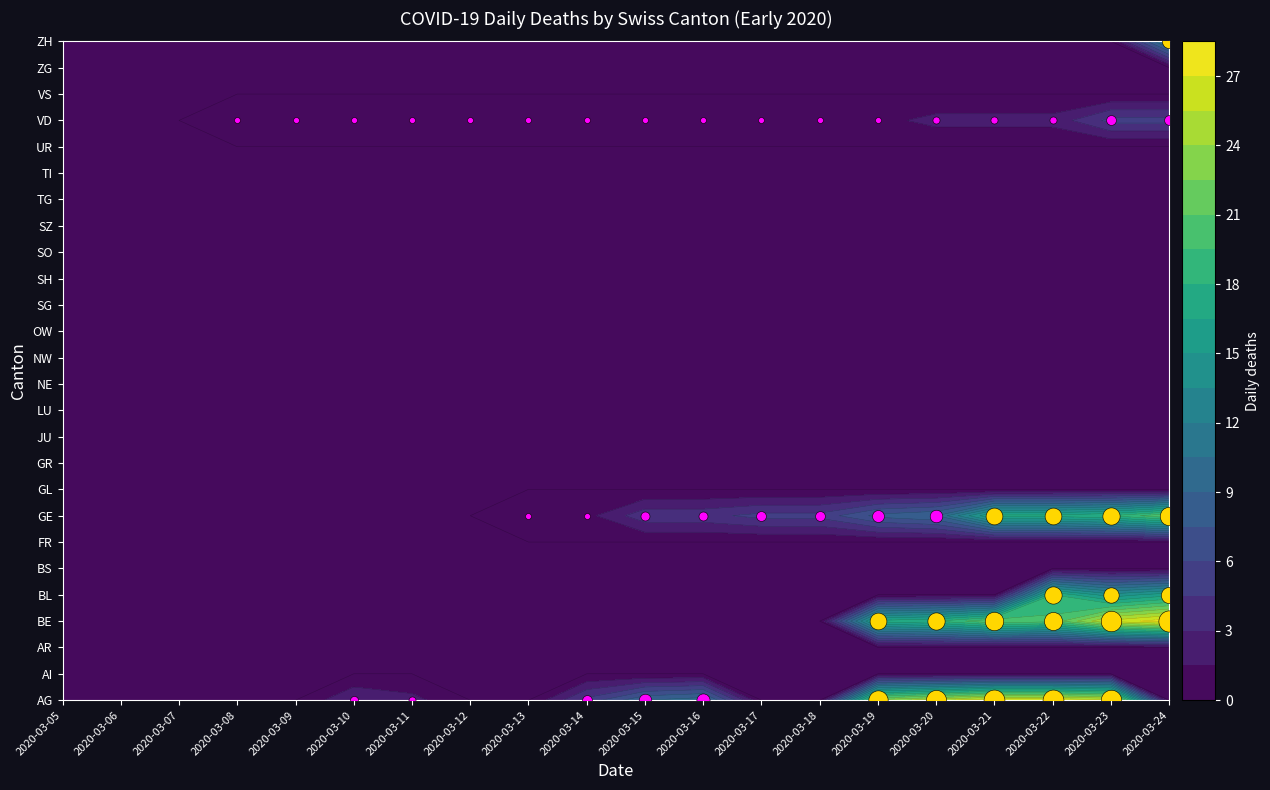

Reading left to right, transcribe all the data shown in this chart.

AG: 2020-03-05=0	2020-03-06=0	2020-03-07=0	2020-03-08=0	2020-03-09=0	2020-03-10=3	2020-03-11=2	2020-03-12=0	2020-03-13=0	2020-03-14=5	2020-03-15=9	2020-03-16=10	2020-03-17=0	2020-03-18=0	2020-03-19=23	2020-03-20=25	2020-03-21=27	2020-03-22=27	2020-03-23=26	2020-03-24=0
AI: 2020-03-05=0	2020-03-06=0	2020-03-07=0	2020-03-08=0	2020-03-09=0	2020-03-10=0	2020-03-11=0	2020-03-12=0	2020-03-13=0	2020-03-14=0	2020-03-15=0	2020-03-16=0	2020-03-17=0	2020-03-18=0	2020-03-19=0	2020-03-20=0	2020-03-21=0	2020-03-22=0	2020-03-23=0	2020-03-24=0
AR: 2020-03-05=0	2020-03-06=0	2020-03-07=0	2020-03-08=0	2020-03-09=0	2020-03-10=0	2020-03-11=0	2020-03-12=0	2020-03-13=0	2020-03-14=0	2020-03-15=0	2020-03-16=0	2020-03-17=0	2020-03-18=0	2020-03-19=0	2020-03-20=0	2020-03-21=0	2020-03-22=0	2020-03-23=0	2020-03-24=0
BE: 2020-03-05=0	2020-03-06=0	2020-03-07=0	2020-03-08=0	2020-03-09=0	2020-03-10=0	2020-03-11=0	2020-03-12=0	2020-03-13=0	2020-03-14=0	2020-03-15=0	2020-03-16=0	2020-03-17=0	2020-03-18=0	2020-03-19=17	2020-03-20=18	2020-03-21=21	2020-03-22=20	2020-03-23=26	2020-03-24=28
BL: 2020-03-05=0	2020-03-06=0	2020-03-07=0	2020-03-08=0	2020-03-09=0	2020-03-10=0	2020-03-11=0	2020-03-12=0	2020-03-13=0	2020-03-14=0	2020-03-15=0	2020-03-16=0	2020-03-17=0	2020-03-18=0	2020-03-19=0	2020-03-20=0	2020-03-21=0	2020-03-22=18	2020-03-23=14	2020-03-24=16
BS: 2020-03-05=0	2020-03-06=0	2020-03-07=0	2020-03-08=0	2020-03-09=0	2020-03-10=0	2020-03-11=0	2020-03-12=0	2020-03-13=0	2020-03-14=0	2020-03-15=0	2020-03-16=0	2020-03-17=0	2020-03-18=0	2020-03-19=0	2020-03-20=0	2020-03-21=0	2020-03-22=0	2020-03-23=0	2020-03-24=0
FR: 2020-03-05=0	2020-03-06=0	2020-03-07=0	2020-03-08=0	2020-03-09=0	2020-03-10=0	2020-03-11=0	2020-03-12=0	2020-03-13=0	2020-03-14=0	2020-03-15=0	2020-03-16=0	2020-03-17=0	2020-03-18=0	2020-03-19=0	2020-03-20=0	2020-03-21=0	2020-03-22=0	2020-03-23=0	2020-03-24=0
GE: 2020-03-05=0	2020-03-06=0	2020-03-07=0	2020-03-08=0	2020-03-09=0	2020-03-10=0	2020-03-11=0	2020-03-12=0	2020-03-13=1	2020-03-14=1	2020-03-15=4	2020-03-16=4	2020-03-17=5	2020-03-18=5	2020-03-19=8	2020-03-20=9	2020-03-21=17	2020-03-22=17	2020-03-23=18	2020-03-24=21
GL: 2020-03-05=0	2020-03-06=0	2020-03-07=0	2020-03-08=0	2020-03-09=0	2020-03-10=0	2020-03-11=0	2020-03-12=0	2020-03-13=0	2020-03-14=0	2020-03-15=0	2020-03-16=0	2020-03-17=0	2020-03-18=0	2020-03-19=0	2020-03-20=0	2020-03-21=0	2020-03-22=0	2020-03-23=0	2020-03-24=0
GR: 2020-03-05=0	2020-03-06=0	2020-03-07=0	2020-03-08=0	2020-03-09=0	2020-03-10=0	2020-03-11=0	2020-03-12=0	2020-03-13=0	2020-03-14=0	2020-03-15=0	2020-03-16=0	2020-03-17=0	2020-03-18=0	2020-03-19=0	2020-03-20=0	2020-03-21=0	2020-03-22=0	2020-03-23=0	2020-03-24=0
JU: 2020-03-05=0	2020-03-06=0	2020-03-07=0	2020-03-08=0	2020-03-09=0	2020-03-10=0	2020-03-11=0	2020-03-12=0	2020-03-13=0	2020-03-14=0	2020-03-15=0	2020-03-16=0	2020-03-17=0	2020-03-18=0	2020-03-19=0	2020-03-20=0	2020-03-21=0	2020-03-22=0	2020-03-23=0	2020-03-24=0
LU: 2020-03-05=0	2020-03-06=0	2020-03-07=0	2020-03-08=0	2020-03-09=0	2020-03-10=0	2020-03-11=0	2020-03-12=0	2020-03-13=0	2020-03-14=0	2020-03-15=0	2020-03-16=0	2020-03-17=0	2020-03-18=0	2020-03-19=0	2020-03-20=0	2020-03-21=0	2020-03-22=0	2020-03-23=0	2020-03-24=0
NE: 2020-03-05=0	2020-03-06=0	2020-03-07=0	2020-03-08=0	2020-03-09=0	2020-03-10=0	2020-03-11=0	2020-03-12=0	2020-03-13=0	2020-03-14=0	2020-03-15=0	2020-03-16=0	2020-03-17=0	2020-03-18=0	2020-03-19=0	2020-03-20=0	2020-03-21=0	2020-03-22=0	2020-03-23=0	2020-03-24=0
NW: 2020-03-05=0	2020-03-06=0	2020-03-07=0	2020-03-08=0	2020-03-09=0	2020-03-10=0	2020-03-11=0	2020-03-12=0	2020-03-13=0	2020-03-14=0	2020-03-15=0	2020-03-16=0	2020-03-17=0	2020-03-18=0	2020-03-19=0	2020-03-20=0	2020-03-21=0	2020-03-22=0	2020-03-23=0	2020-03-24=0
OW: 2020-03-05=0	2020-03-06=0	2020-03-07=0	2020-03-08=0	2020-03-09=0	2020-03-10=0	2020-03-11=0	2020-03-12=0	2020-03-13=0	2020-03-14=0	2020-03-15=0	2020-03-16=0	2020-03-17=0	2020-03-18=0	2020-03-19=0	2020-03-20=0	2020-03-21=0	2020-03-22=0	2020-03-23=0	2020-03-24=0
SG: 2020-03-05=0	2020-03-06=0	2020-03-07=0	2020-03-08=0	2020-03-09=0	2020-03-10=0	2020-03-11=0	2020-03-12=0	2020-03-13=0	2020-03-14=0	2020-03-15=0	2020-03-16=0	2020-03-17=0	2020-03-18=0	2020-03-19=0	2020-03-20=0	2020-03-21=0	2020-03-22=0	2020-03-23=0	2020-03-24=0
SH: 2020-03-05=0	2020-03-06=0	2020-03-07=0	2020-03-08=0	2020-03-09=0	2020-03-10=0	2020-03-11=0	2020-03-12=0	2020-03-13=0	2020-03-14=0	2020-03-15=0	2020-03-16=0	2020-03-17=0	2020-03-18=0	2020-03-19=0	2020-03-20=0	2020-03-21=0	2020-03-22=0	2020-03-23=0	2020-03-24=0
SO: 2020-03-05=0	2020-03-06=0	2020-03-07=0	2020-03-08=0	2020-03-09=0	2020-03-10=0	2020-03-11=0	2020-03-12=0	2020-03-13=0	2020-03-14=0	2020-03-15=0	2020-03-16=0	2020-03-17=0	2020-03-18=0	2020-03-19=0	2020-03-20=0	2020-03-21=0	2020-03-22=0	2020-03-23=0	2020-03-24=0
SZ: 2020-03-05=0	2020-03-06=0	2020-03-07=0	2020-03-08=0	2020-03-09=0	2020-03-10=0	2020-03-11=0	2020-03-12=0	2020-03-13=0	2020-03-14=0	2020-03-15=0	2020-03-16=0	2020-03-17=0	2020-03-18=0	2020-03-19=0	2020-03-20=0	2020-03-21=0	2020-03-22=0	2020-03-23=0	2020-03-24=0
TG: 2020-03-05=0	2020-03-06=0	2020-03-07=0	2020-03-08=0	2020-03-09=0	2020-03-10=0	2020-03-11=0	2020-03-12=0	2020-03-13=0	2020-03-14=0	2020-03-15=0	2020-03-16=0	2020-03-17=0	2020-03-18=0	2020-03-19=0	2020-03-20=0	2020-03-21=0	2020-03-22=0	2020-03-23=0	2020-03-24=0
TI: 2020-03-05=0	2020-03-06=0	2020-03-07=0	2020-03-08=0	2020-03-09=0	2020-03-10=0	2020-03-11=0	2020-03-12=0	2020-03-13=0	2020-03-14=0	2020-03-15=0	2020-03-16=0	2020-03-17=0	2020-03-18=0	2020-03-19=0	2020-03-20=0	2020-03-21=0	2020-03-22=0	2020-03-23=0	2020-03-24=0
UR: 2020-03-05=0	2020-03-06=0	2020-03-07=0	2020-03-08=0	2020-03-09=0	2020-03-10=0	2020-03-11=0	2020-03-12=0	2020-03-13=0	2020-03-14=0	2020-03-15=0	2020-03-16=0	2020-03-17=0	2020-03-18=0	2020-03-19=0	2020-03-20=0	2020-03-21=0	2020-03-22=0	2020-03-23=0	2020-03-24=0
VD: 2020-03-05=0	2020-03-06=0	2020-03-07=0	2020-03-08=1	2020-03-09=1	2020-03-10=1	2020-03-11=1	2020-03-12=1	2020-03-13=1	2020-03-14=1	2020-03-15=1	2020-03-16=1	2020-03-17=1	2020-03-18=1	2020-03-19=1	2020-03-20=2	2020-03-21=2	2020-03-22=2	2020-03-23=5	2020-03-24=5
VS: 2020-03-05=0	2020-03-06=0	2020-03-07=0	2020-03-08=0	2020-03-09=0	2020-03-10=0	2020-03-11=0	2020-03-12=0	2020-03-13=0	2020-03-14=0	2020-03-15=0	2020-03-16=0	2020-03-17=0	2020-03-18=0	2020-03-19=0	2020-03-20=0	2020-03-21=0	2020-03-22=0	2020-03-23=0	2020-03-24=0
ZG: 2020-03-05=0	2020-03-06=0	2020-03-07=0	2020-03-08=0	2020-03-09=0	2020-03-10=0	2020-03-11=0	2020-03-12=0	2020-03-13=0	2020-03-14=0	2020-03-15=0	2020-03-16=0	2020-03-17=0	2020-03-18=0	2020-03-19=0	2020-03-20=0	2020-03-21=0	2020-03-22=0	2020-03-23=0	2020-03-24=0
ZH: 2020-03-05=0	2020-03-06=0	2020-03-07=0	2020-03-08=0	2020-03-09=0	2020-03-10=0	2020-03-11=0	2020-03-12=0	2020-03-13=0	2020-03-14=0	2020-03-15=0	2020-03-16=0	2020-03-17=0	2020-03-18=0	2020-03-19=0	2020-03-20=0	2020-03-21=0	2020-03-22=0	2020-03-23=0	2020-03-24=12